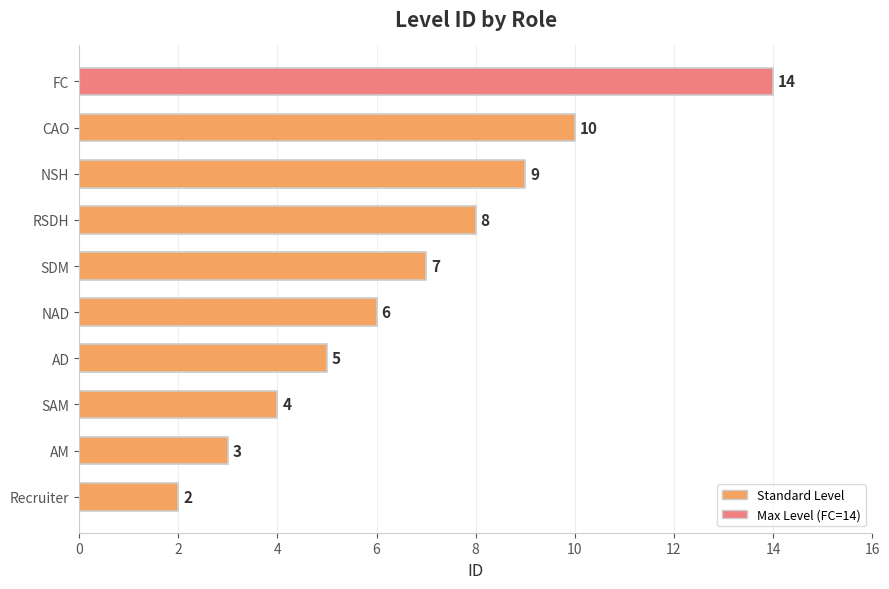

How many data points are less than 7?

5